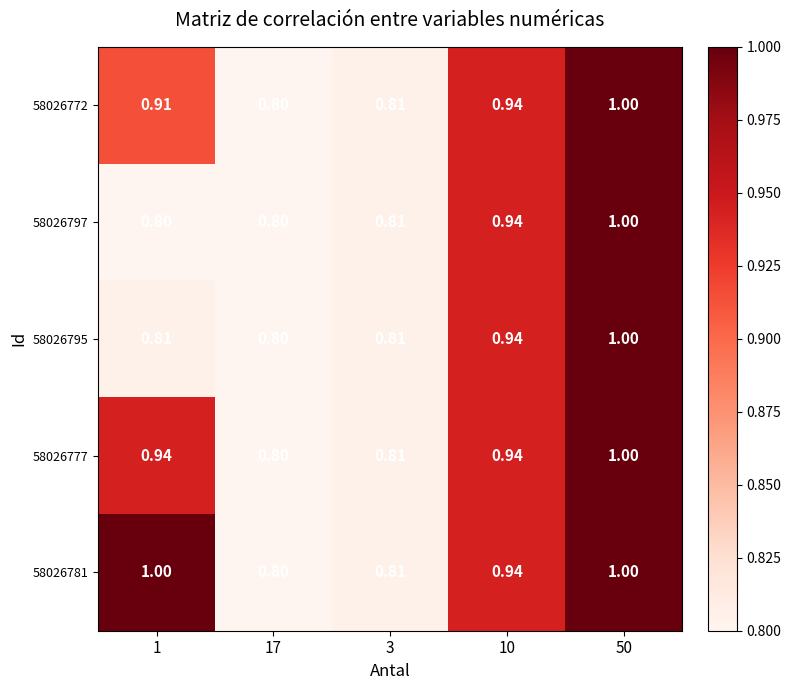

At how many categories does at least one series exceed 0?

5